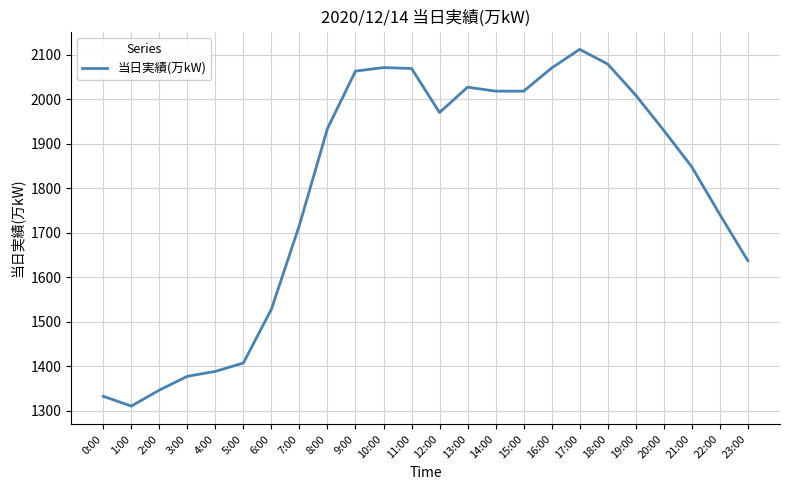

True or false: the data shows 3712 at 17:00.

False